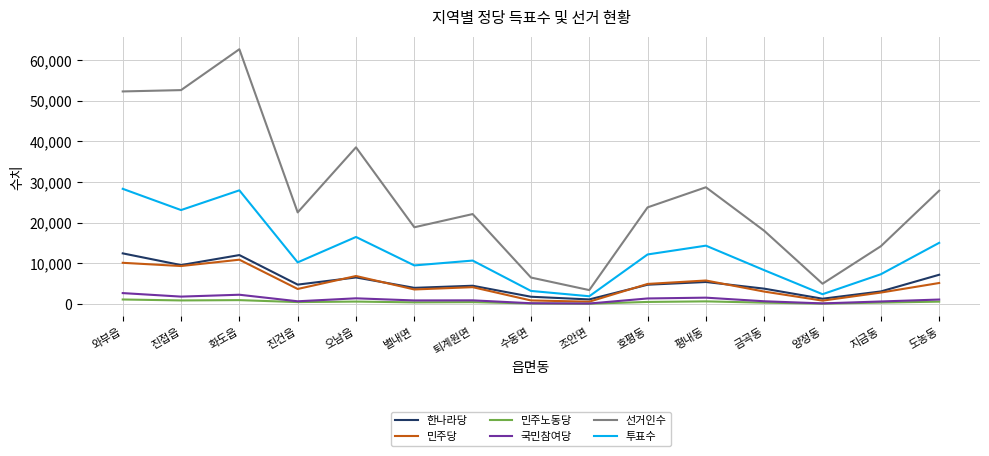

The value of 투표수 at 도농동 is 15030. True or false?

True